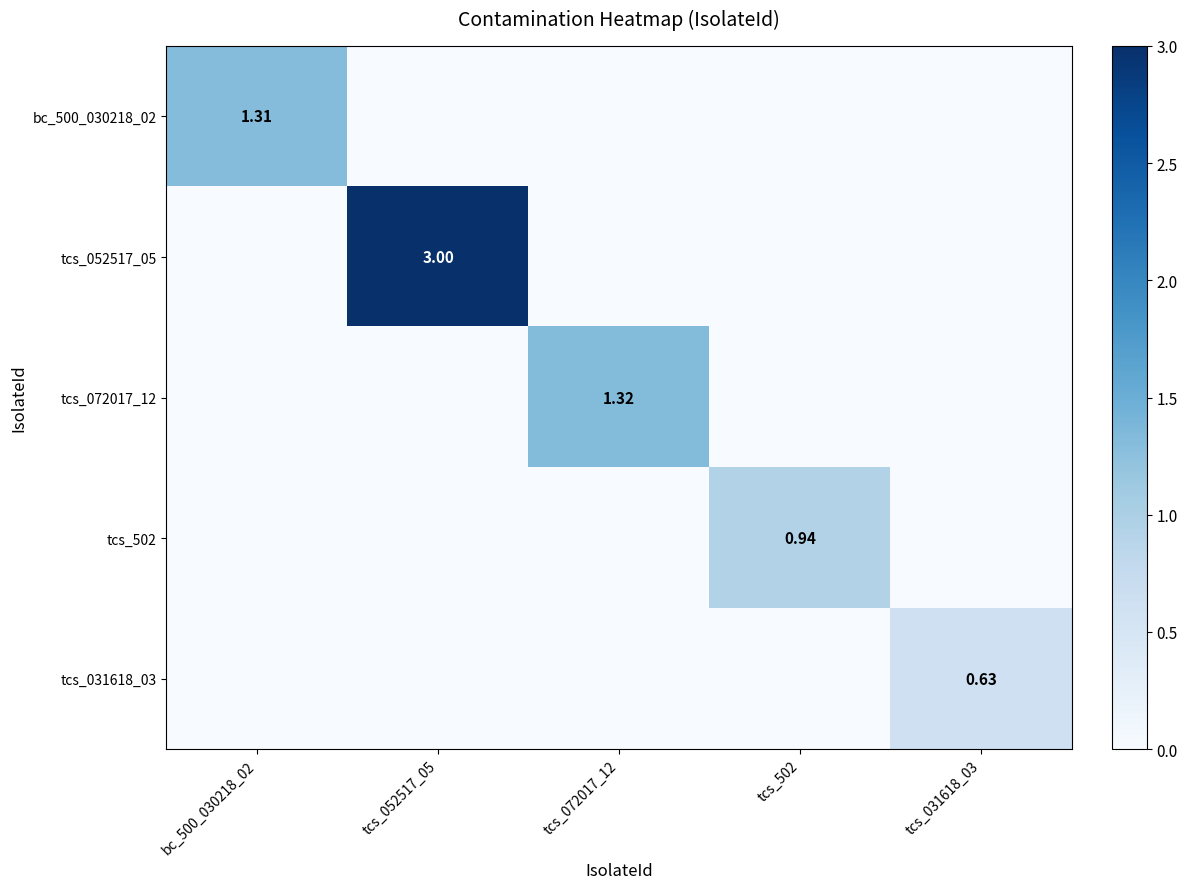

Which category has the highest value across all series?

tcs_052517_05